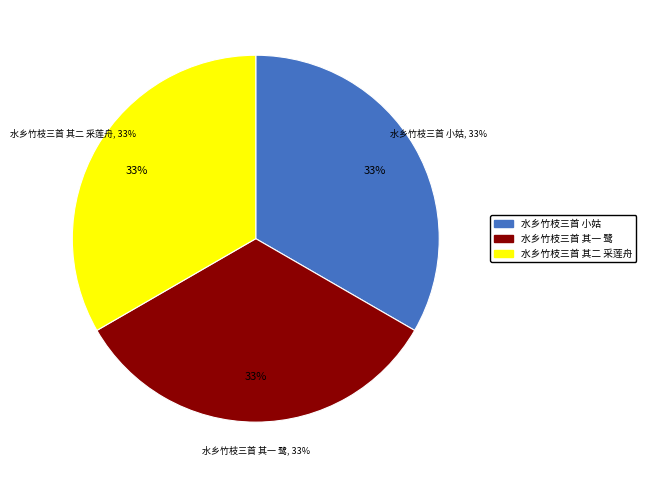

Does any single category account for the majority?

No